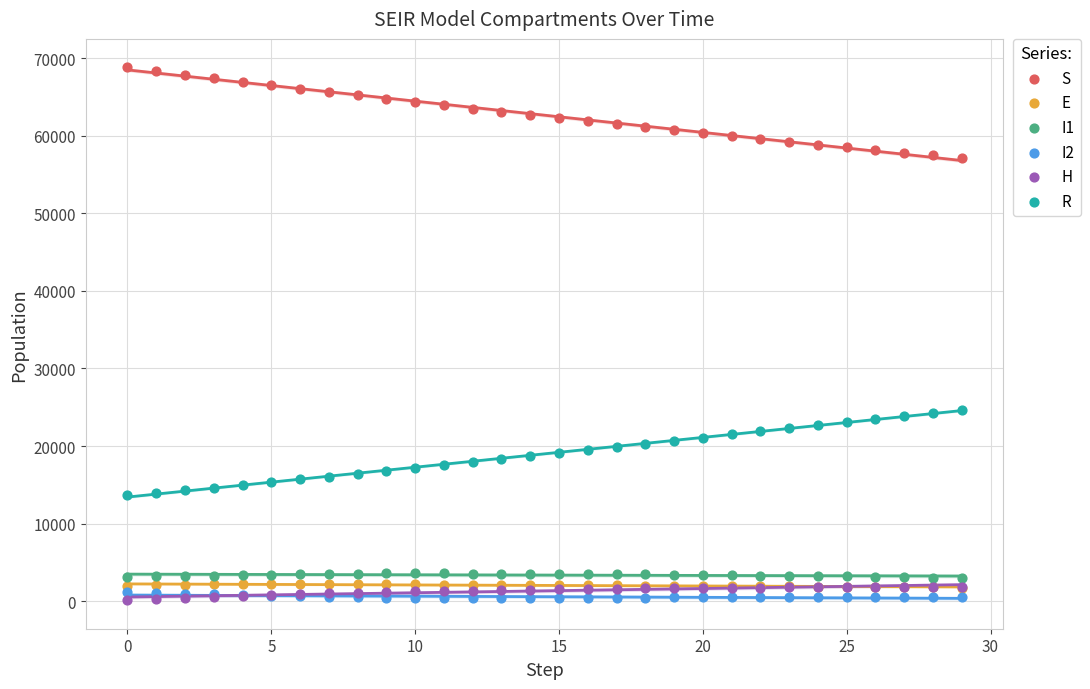

Which series reaches the maximum Y coordinate?

S